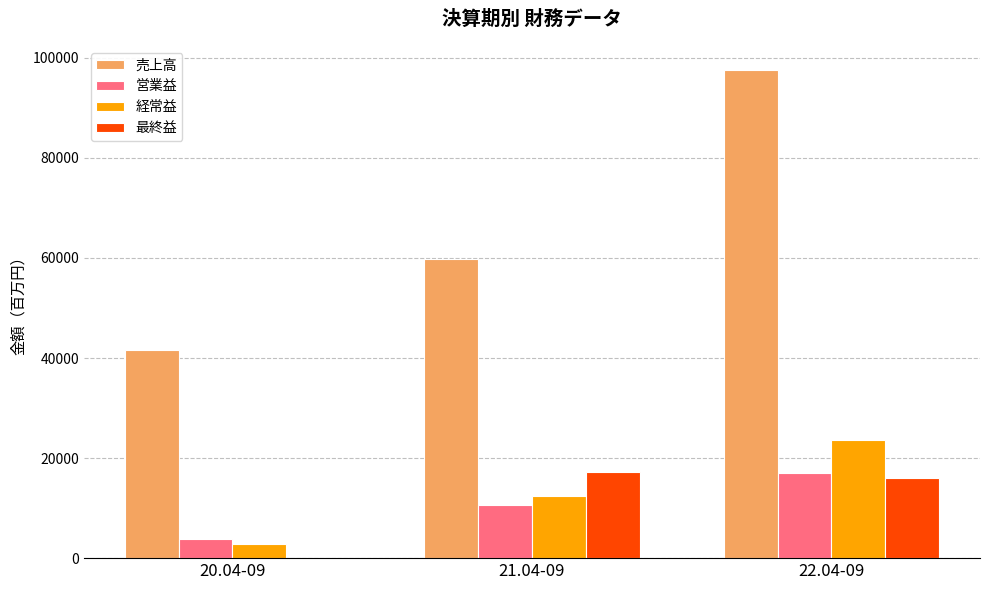

What are all the series names shown in the legend?

売上高, 営業益, 経常益, 最終益